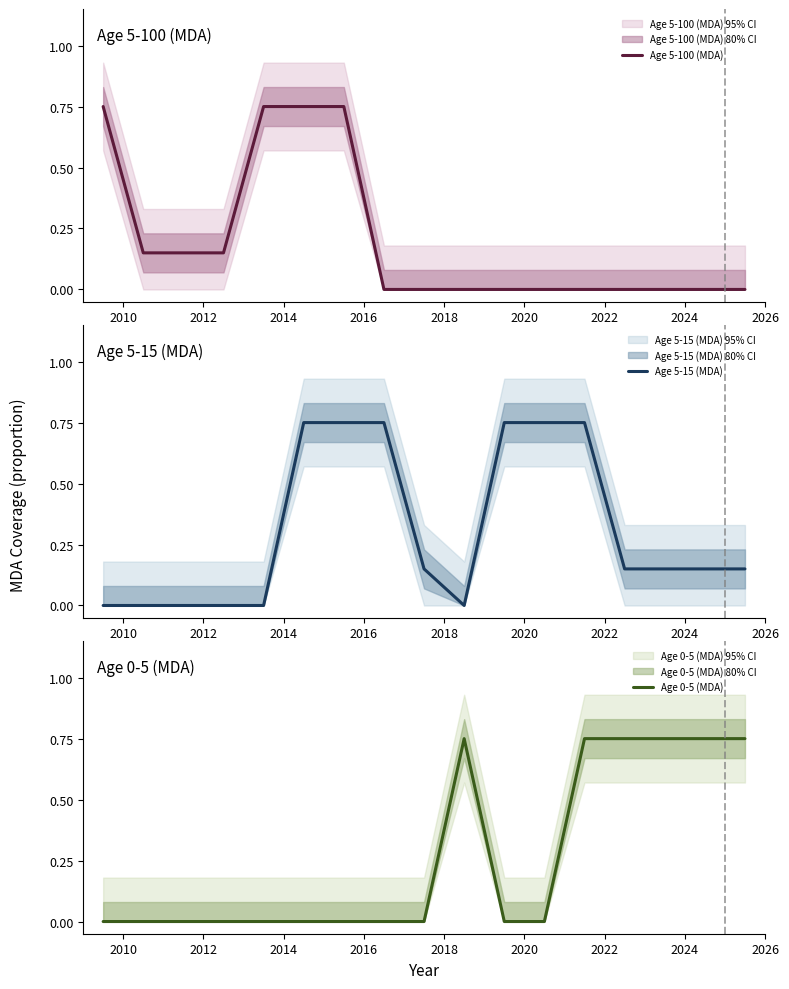

Does the chart display data point markers on the line(s)?

No